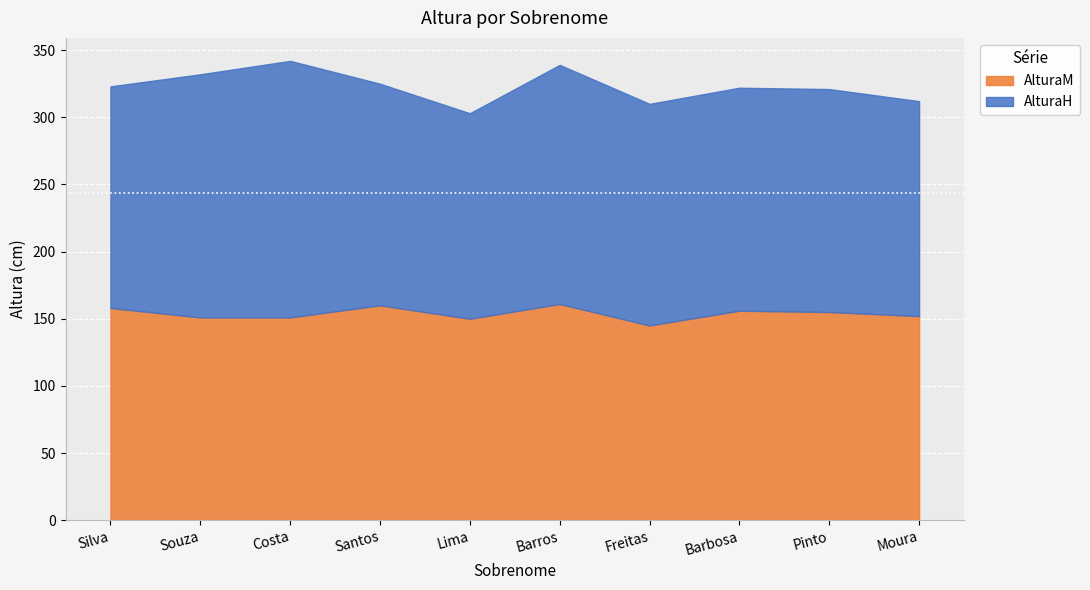

What is the difference between the maximum and minimum values in the AlturaH series?

38